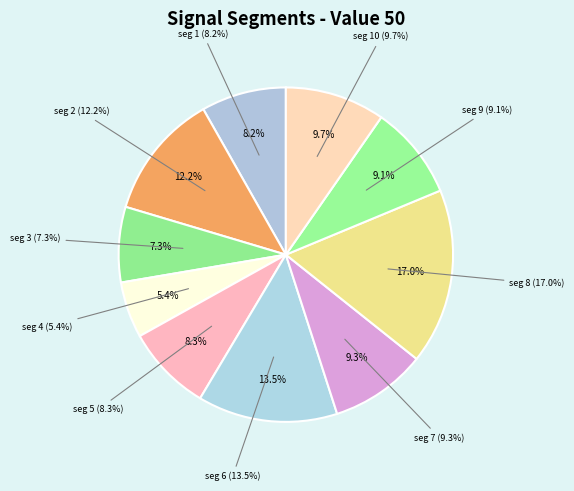

To the nearest percent, what is the combined percentage of signal segment 8 and signal segment 7?

26%